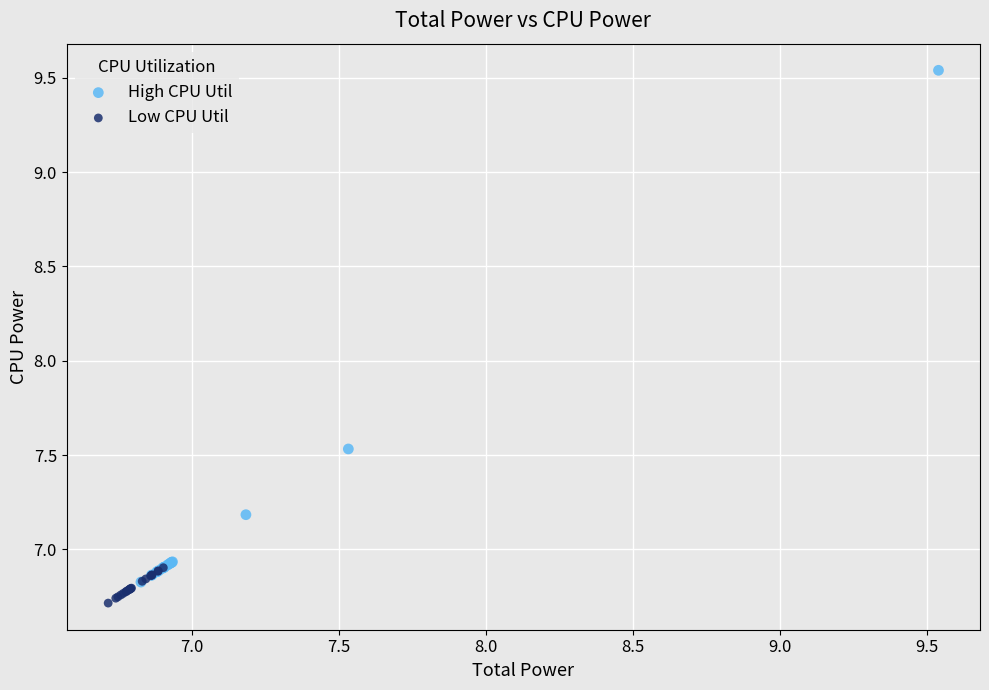

Which series has the largest Y range (max minus min)?

High CPU Util